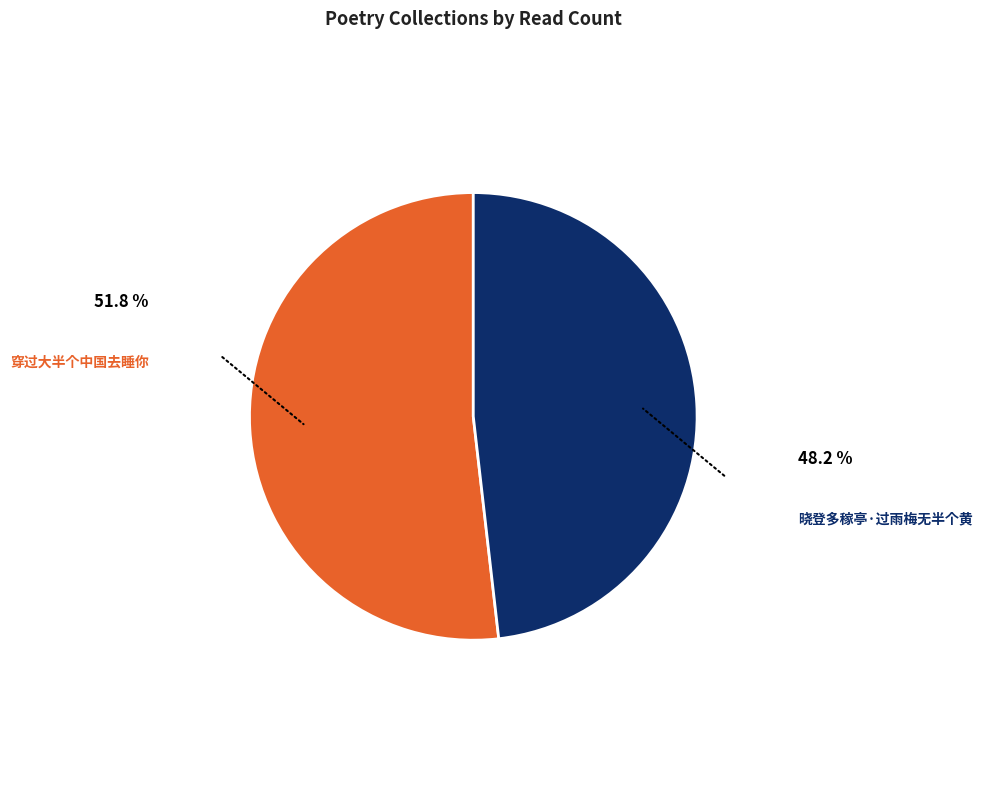

Which category has the smallest portion of the pie?

晓登多稼亭·过雨梅无半个黄